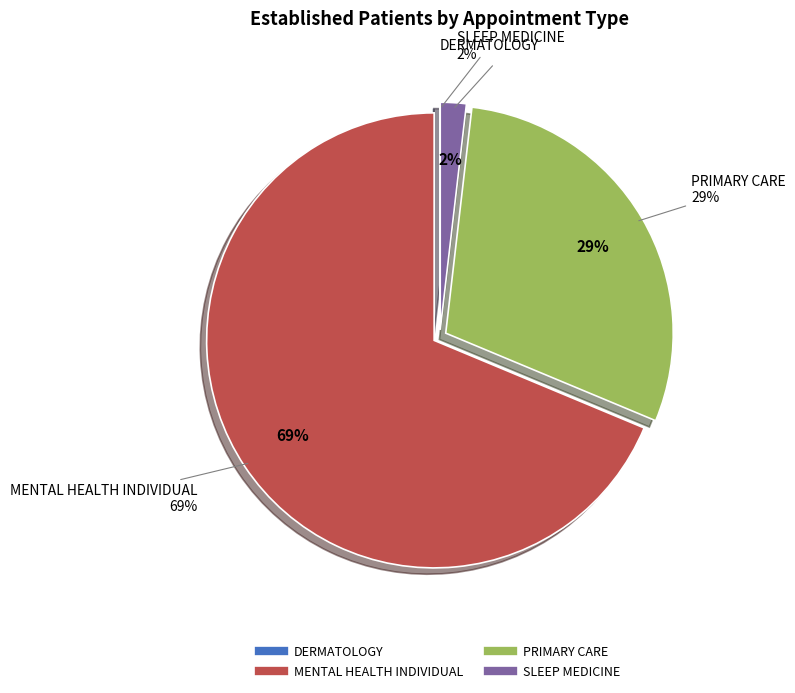

Count the number of slices in the pie.

4